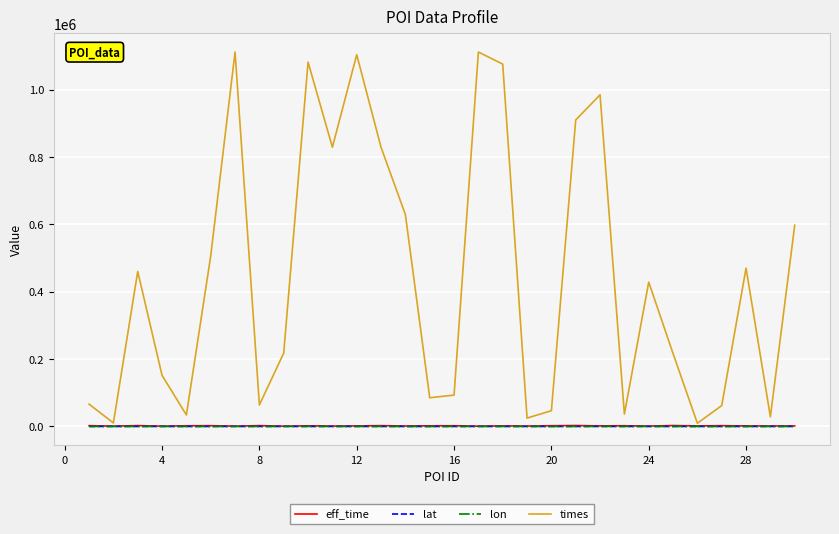

Which series has the largest range (max minus min)?

times